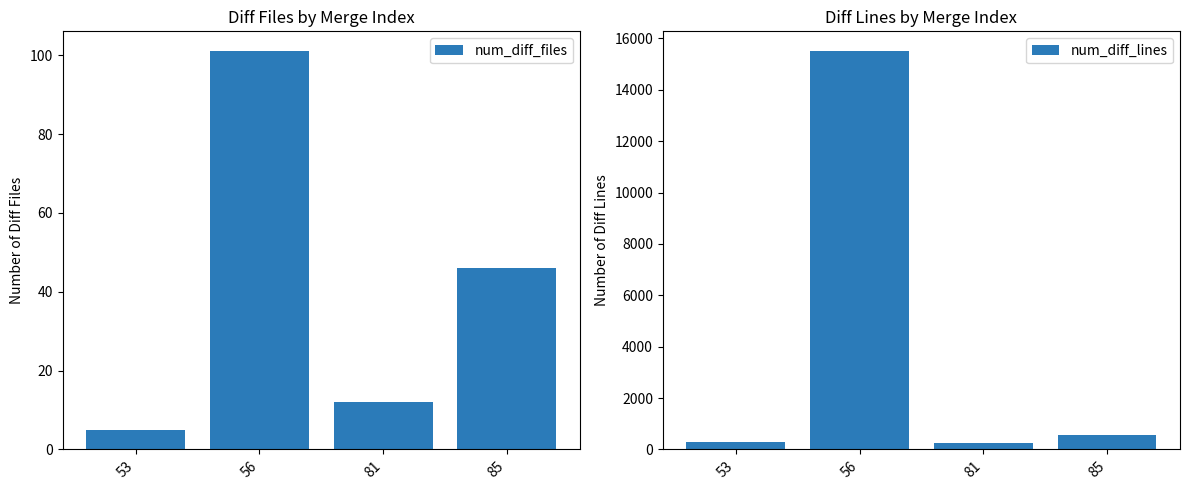

Reading left to right, what are all the values shown in this chart?

num_diff_files: 5	101	12	46
num_diff_lines: 280	15500	245	544